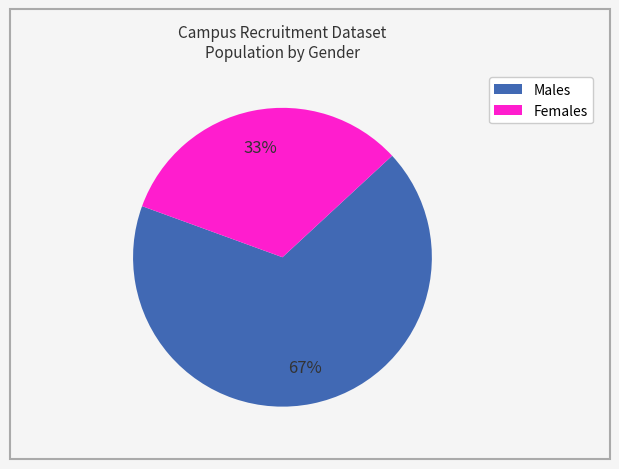

Is there a majority slice in this chart?

Yes